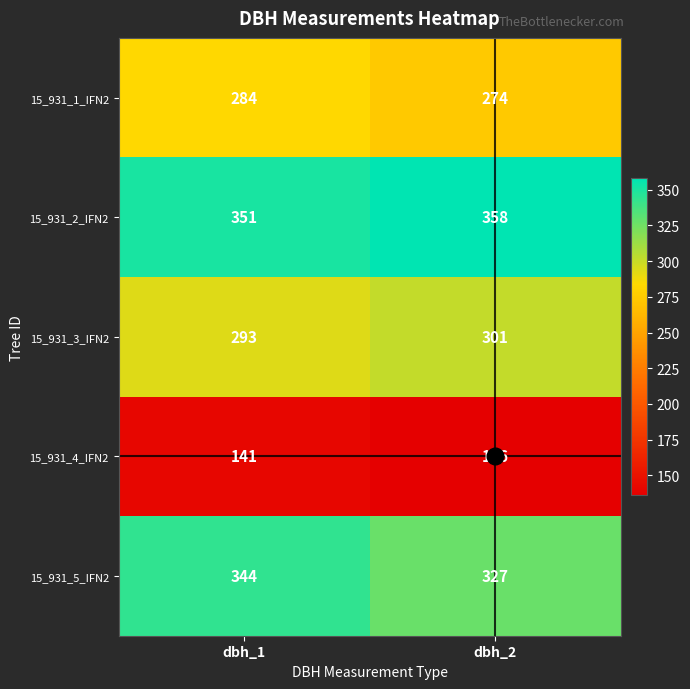

Which series has the widest spread of values?

15_931_5_IFN2